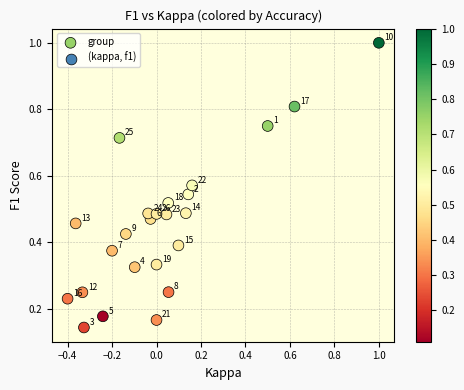

What is the range of X values (max minus min)?

1.4